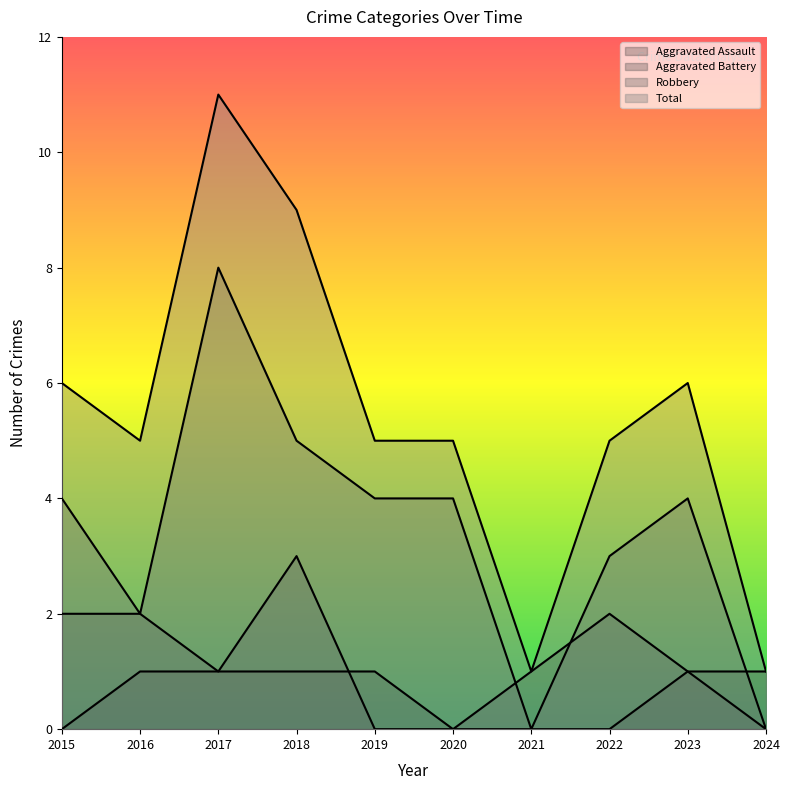

What is the maximum value for Aggravated Battery?

3